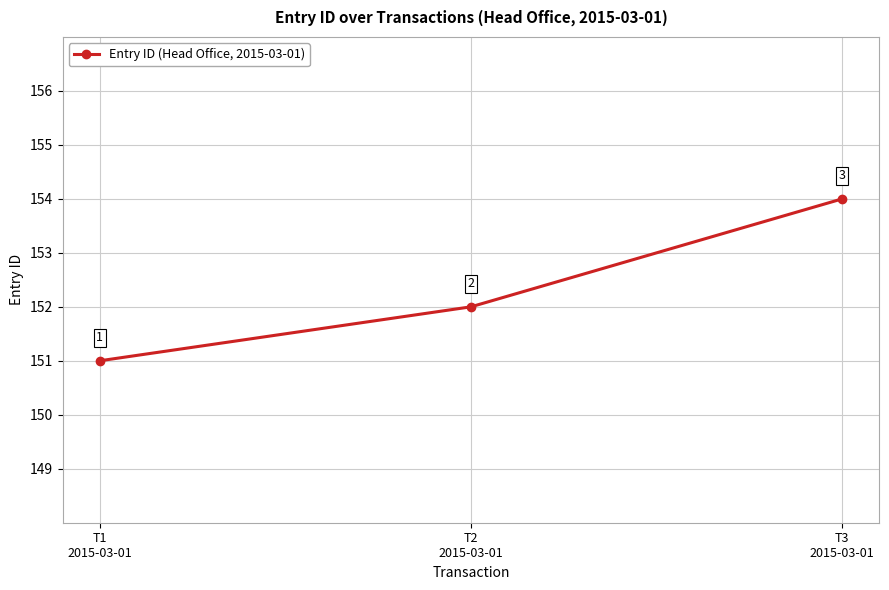

List the labels in order of value, largest first.

T3
2015-03-01, T2
2015-03-01, T1
2015-03-01